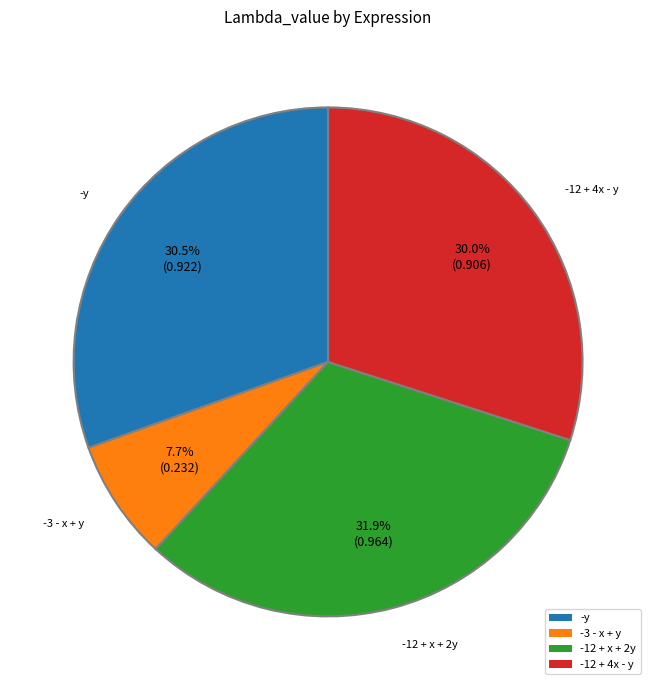

What is the smallest slice in the pie chart?

-3 - x + y